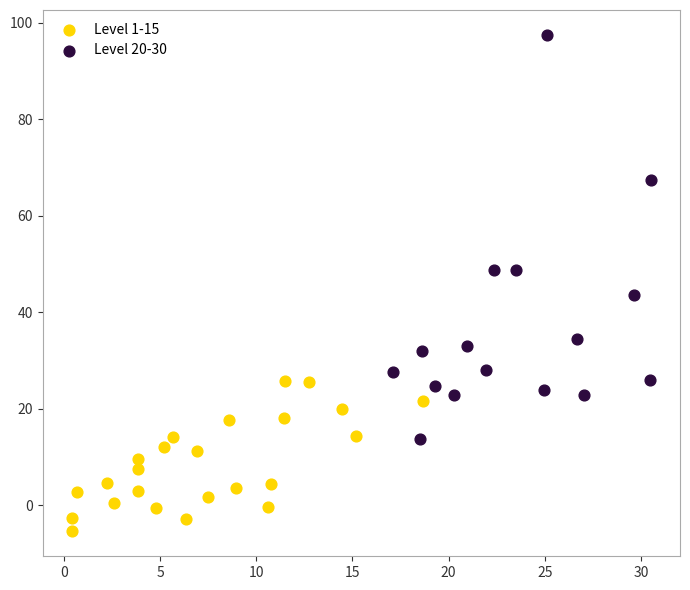

Which series contains the lowest Y value?

Level 1-15